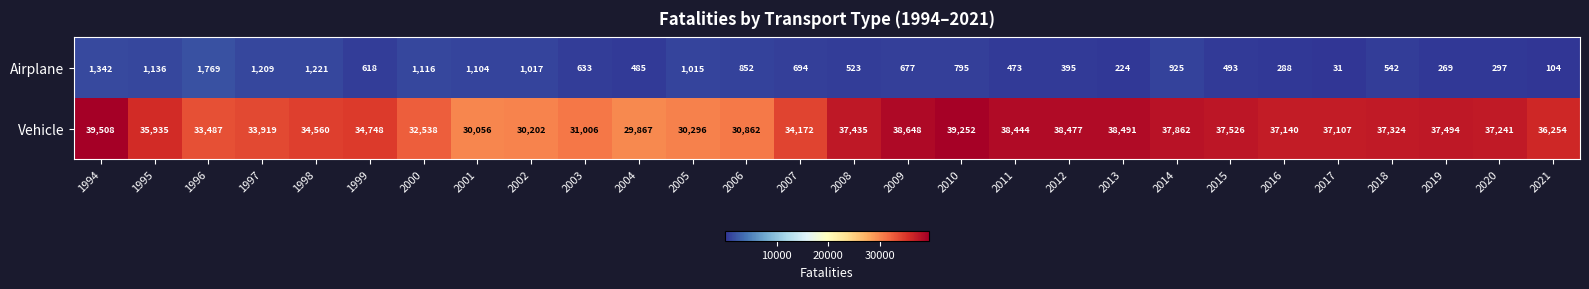

What is the sum of all Airplane values?

20247